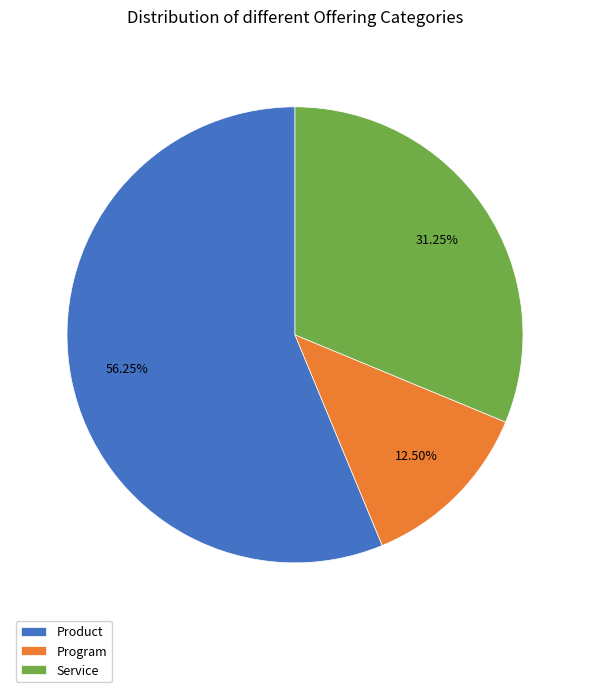

How many slices are in this pie chart?

3